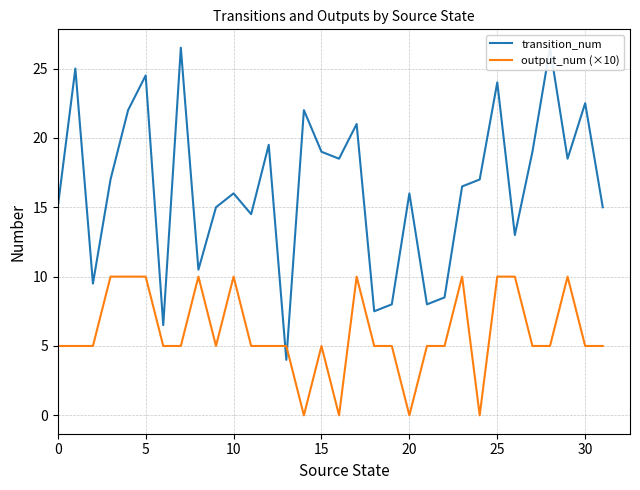

What is the maximum value for transition_num?

26.5